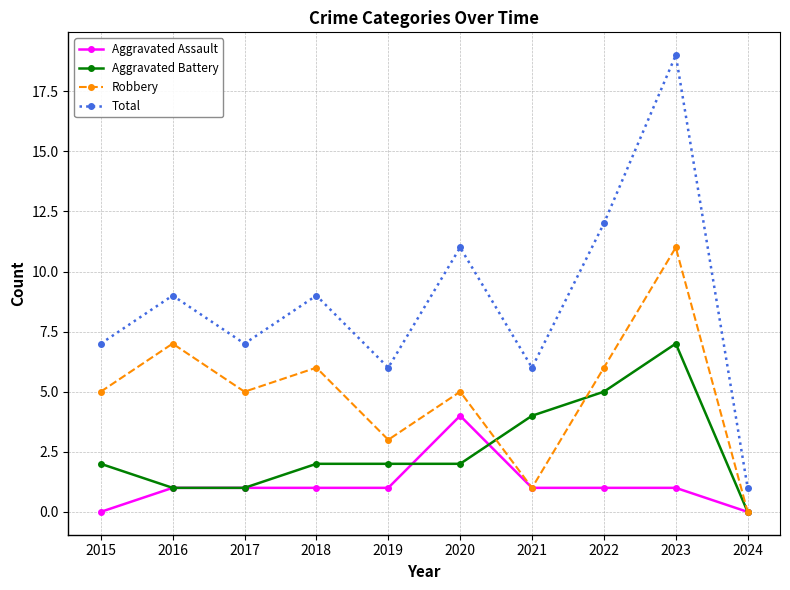

Which series has the largest range (max minus min)?

Total